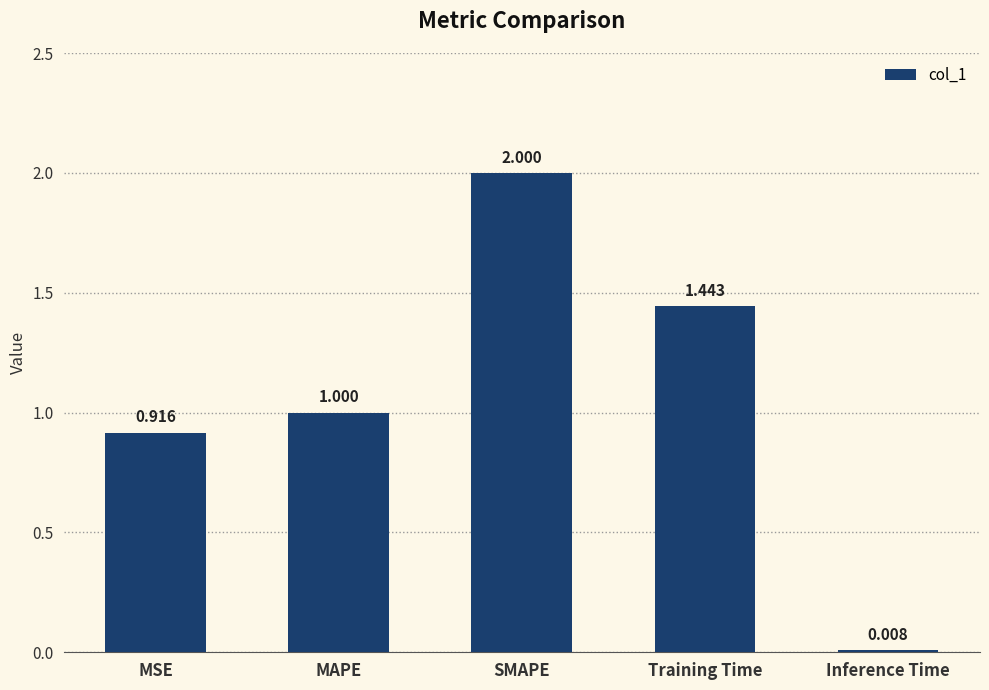

What value does the data have at SMAPE?

2.0